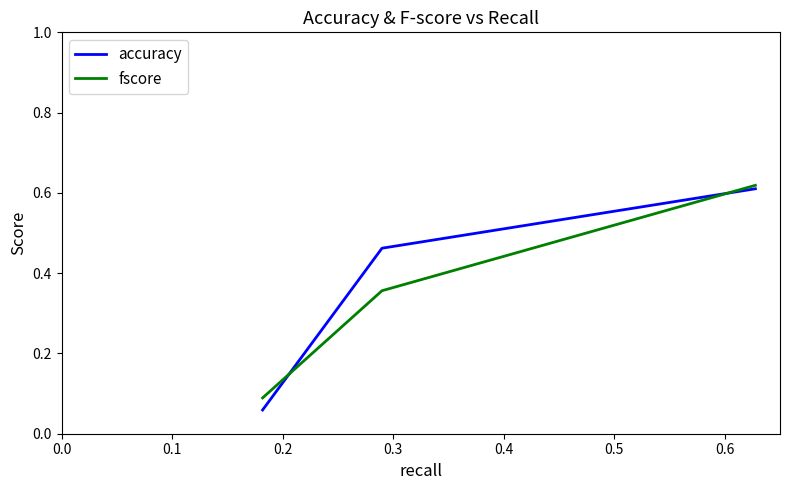

Which series has the widest spread of values?

accuracy